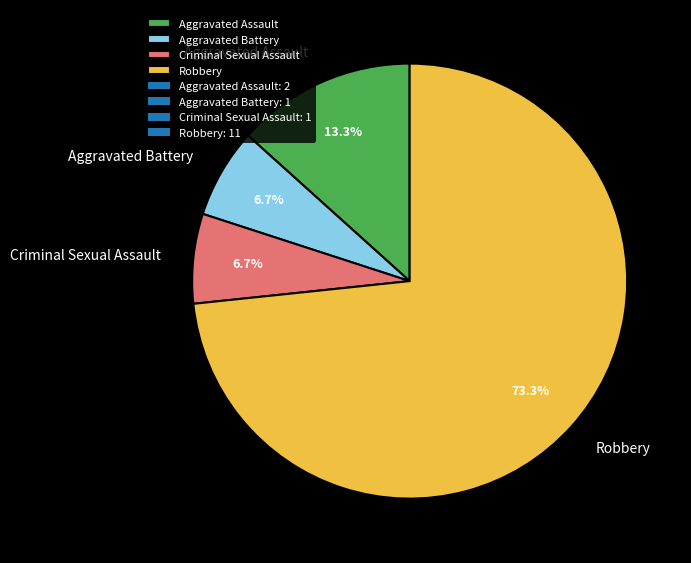

Which slice represents more than half of the pie?

Robbery